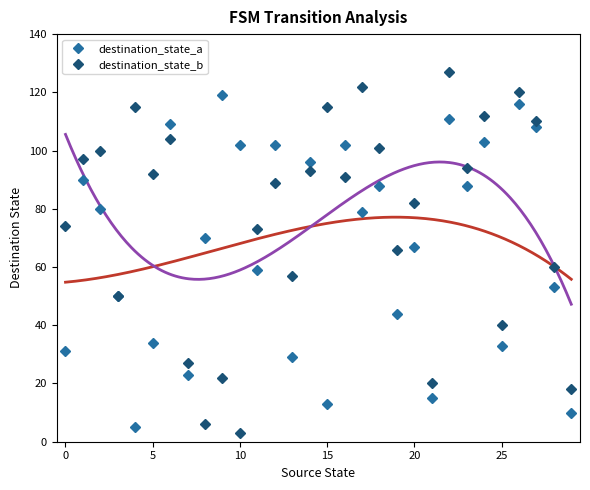

What is the sum of all destination_state_a values?

2029